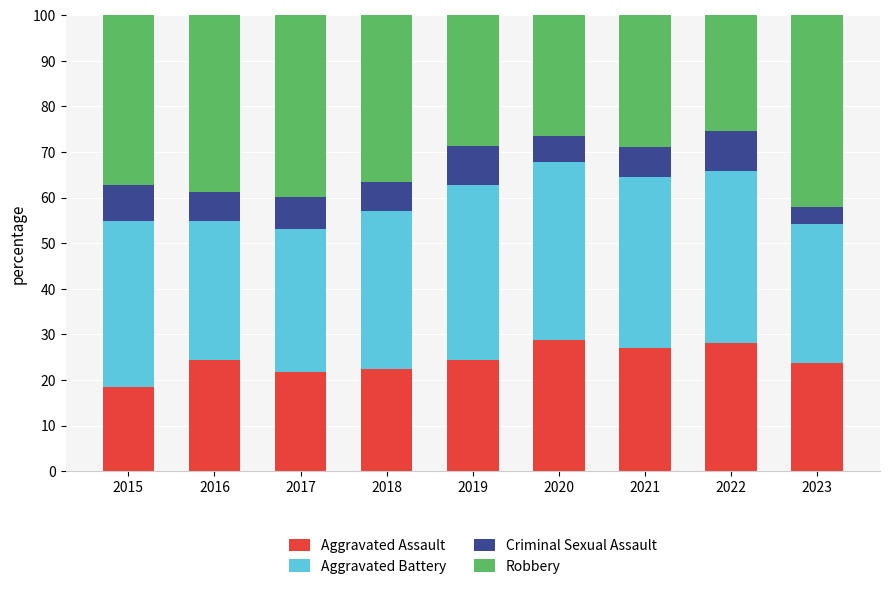

What is the average value of the Aggravated Assault series?

24.4